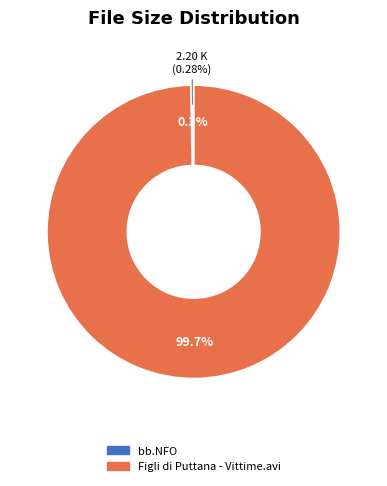

Is it true that Figli di Puttana - Vittime.avi is 99% of the pie?

False